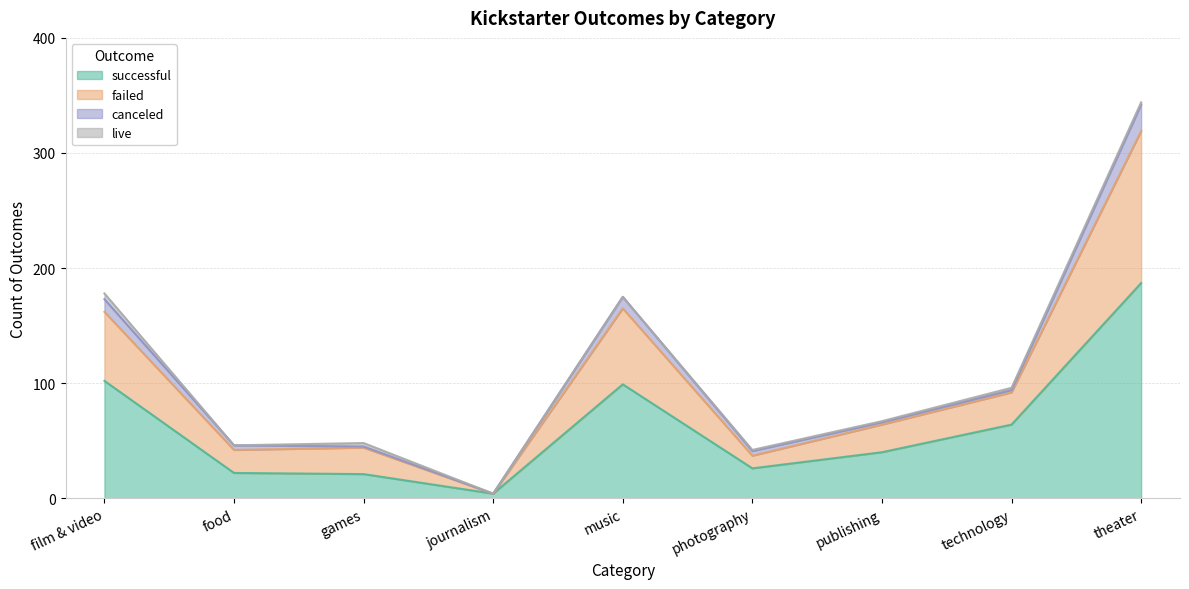

True or false: successful and failed intersect in this chart.

False